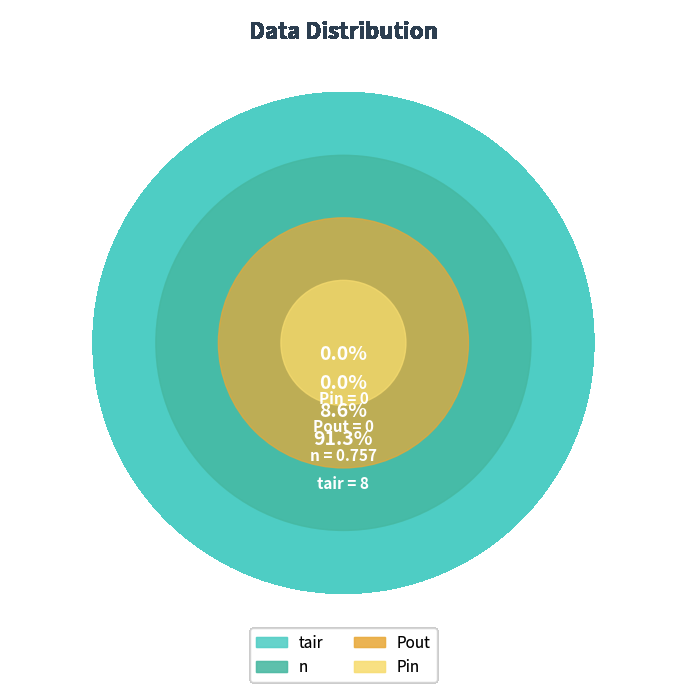

To the nearest percent, what is the average slice percentage?

25%